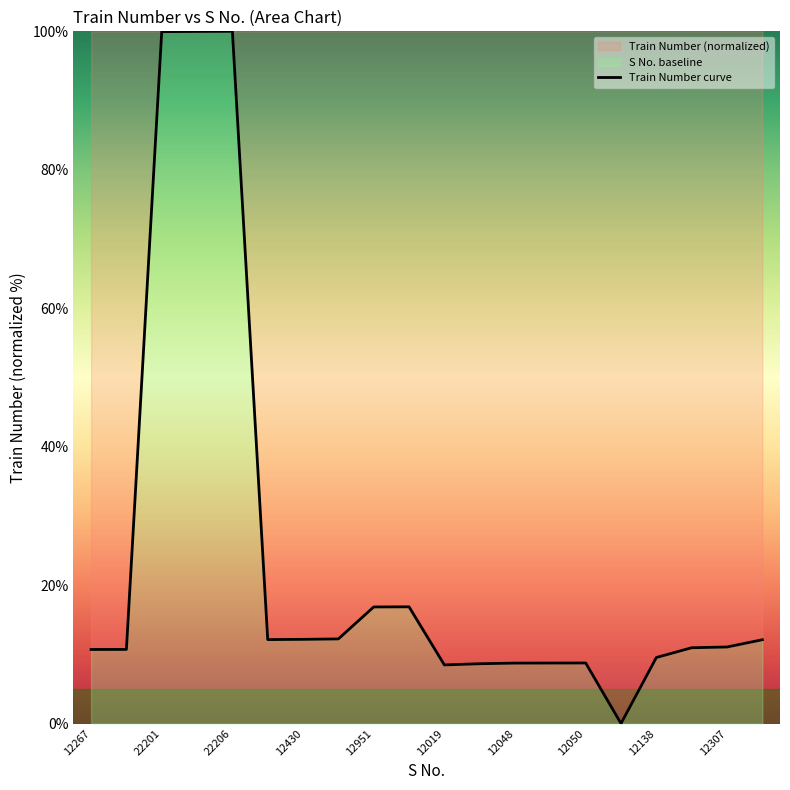

True or false: the data has more than 0 interior local peaks.

True